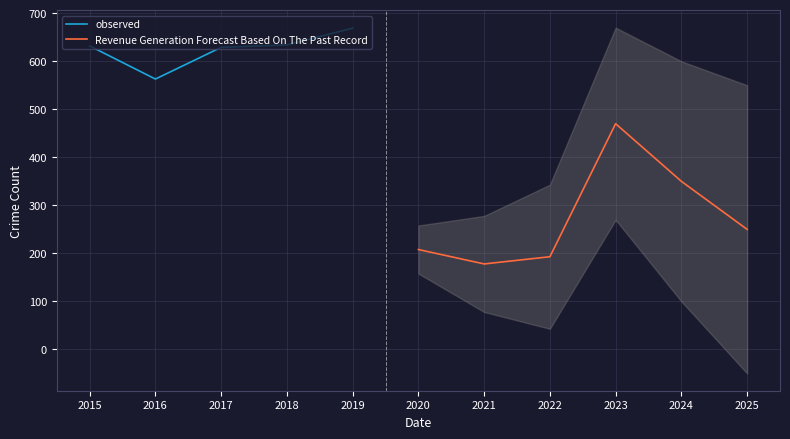

Which category has the highest value in the observed series?

2019